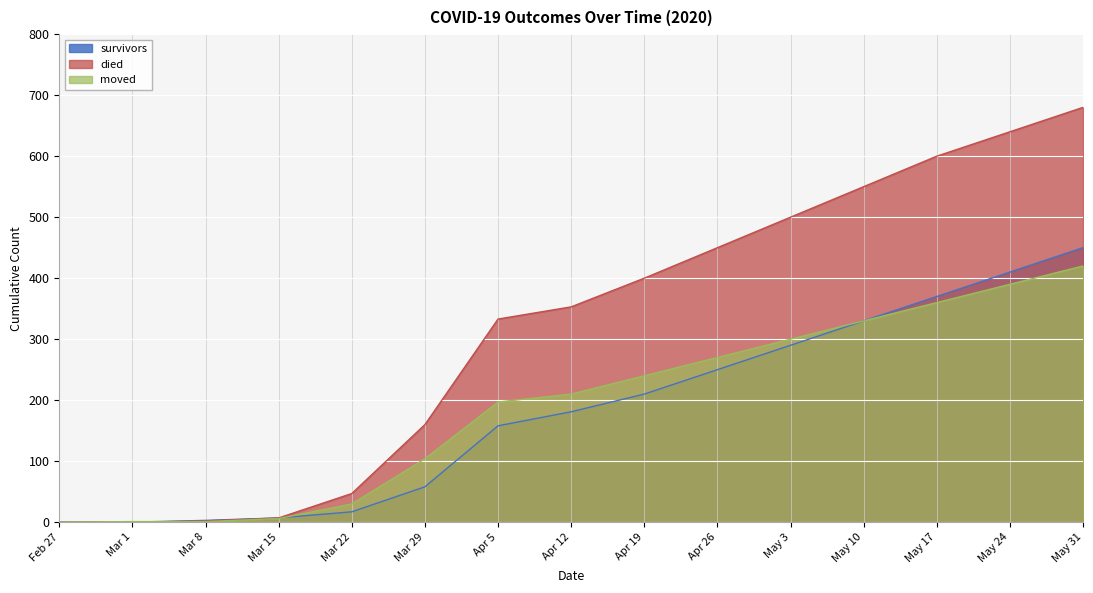

How many lines are shown in the chart?

3